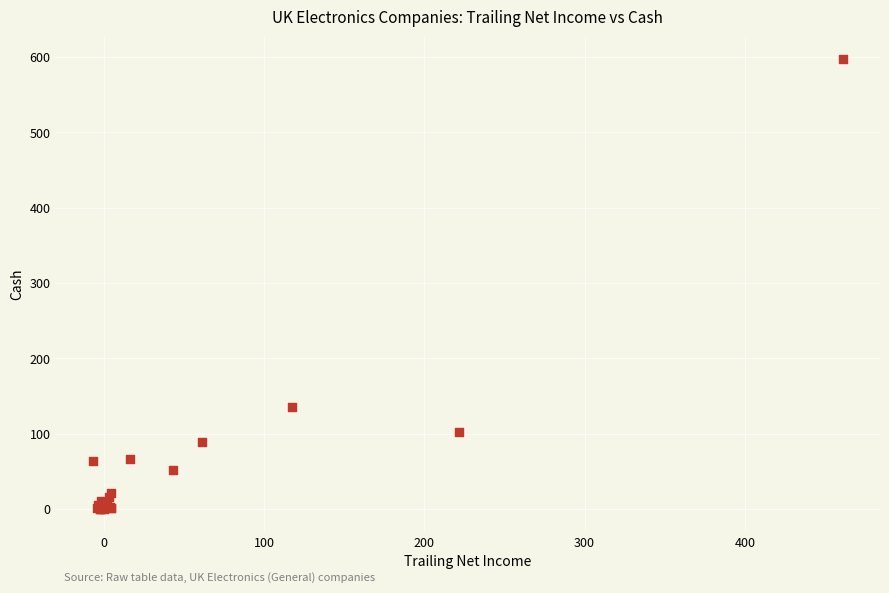

What Y value in the scatter plot is closest to 298?

135.8